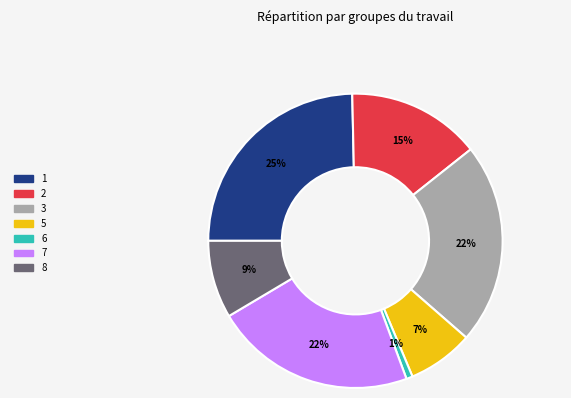

Is there any slice that represents more than half of the pie?

No